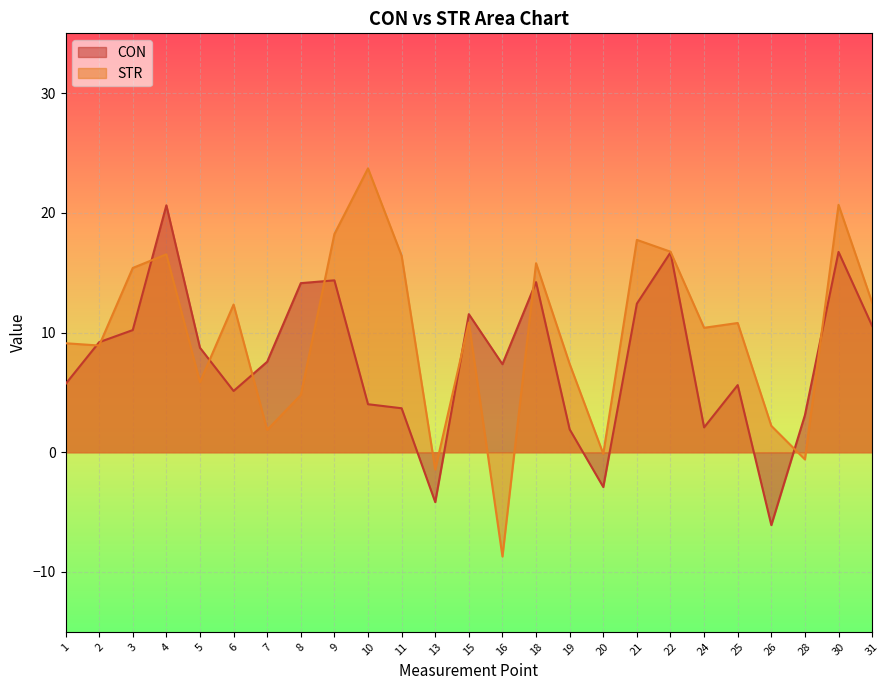

At which category does the chart reach its minimum across all series?

16